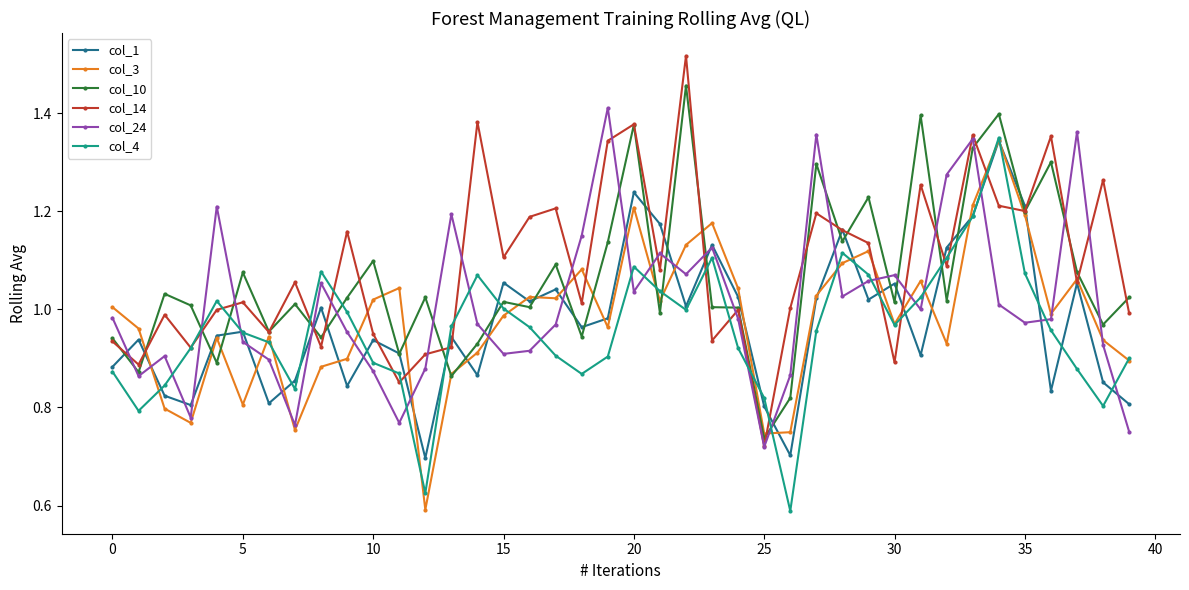

After their last crossing, which series has the higher values: col_24 or col_4?

col_4